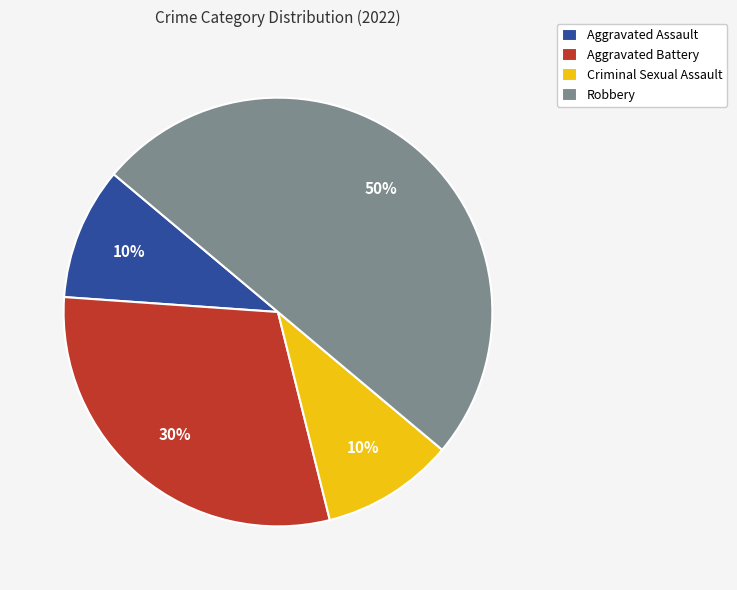

To the nearest percent, what portion does Robbery represent?

50%